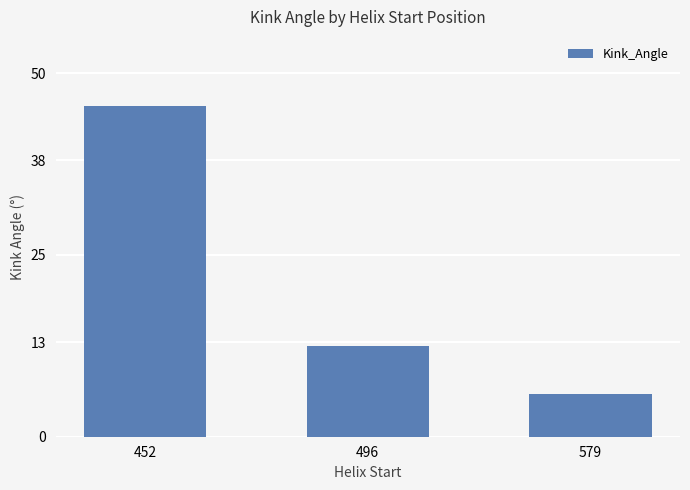

True or false: the data shows 45.5 at 452.

True